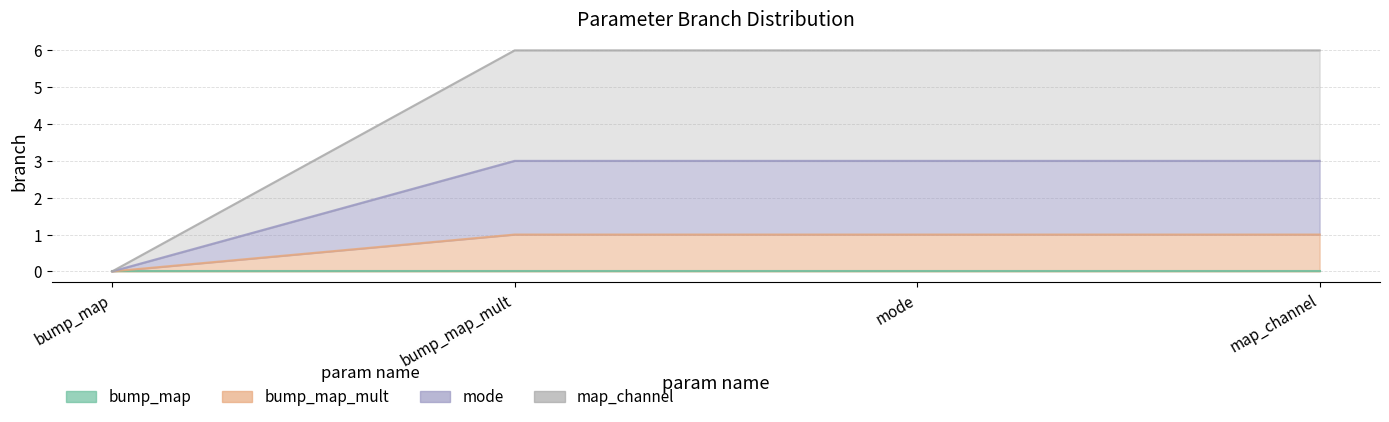

Where is mode nearest to the value 1?

bump_map